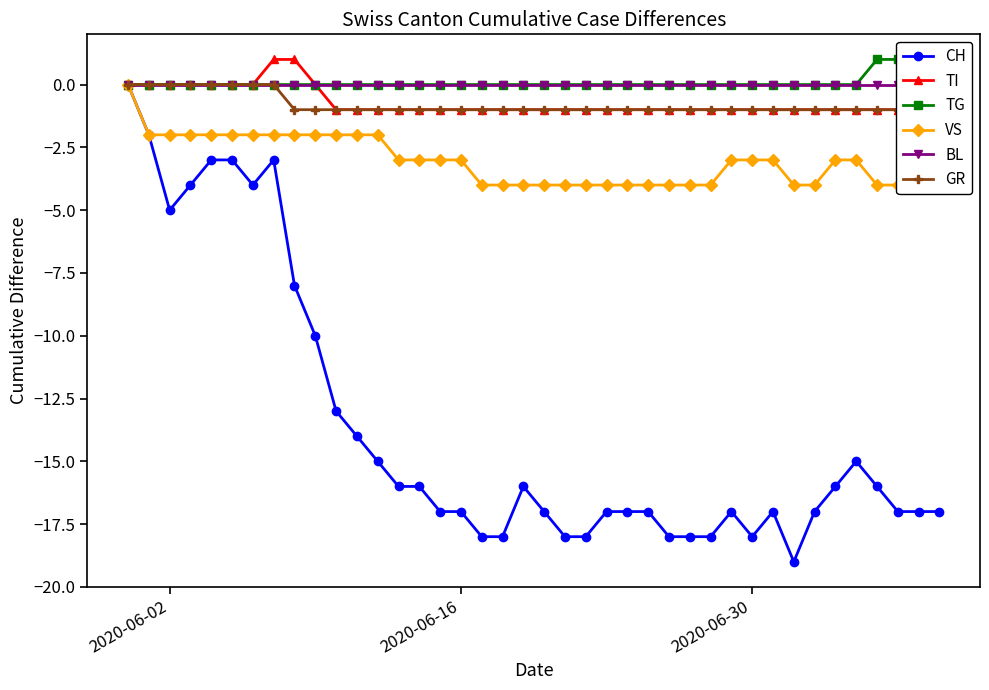

True or false: CH has more than 2 points higher than both neighbors.

True